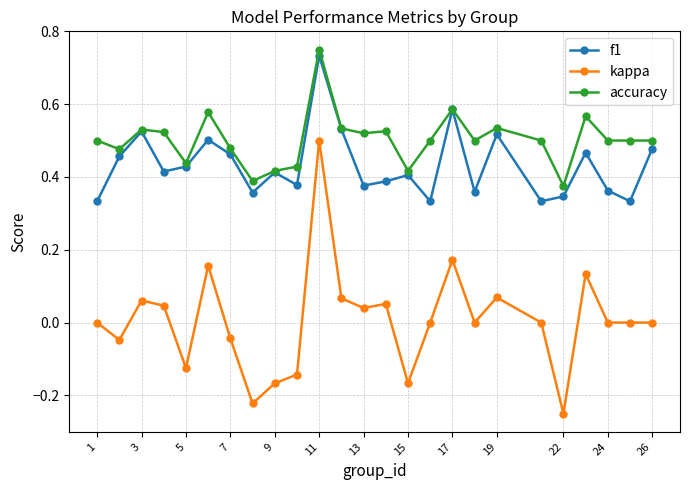

True or false: accuracy and kappa intersect in this chart.

False